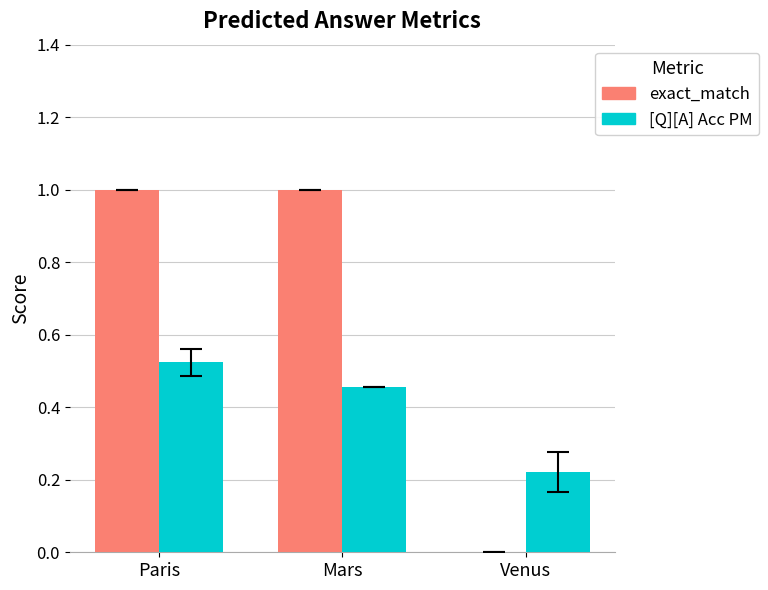

What is the greatest value displayed?

1.0